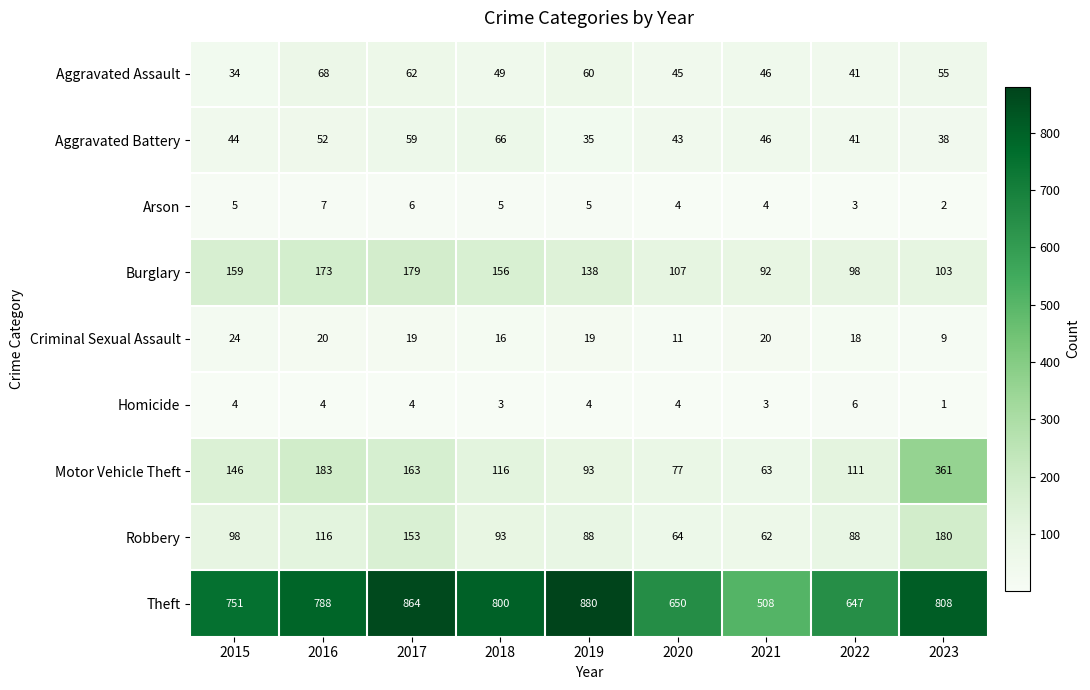

Which series has the largest total across all categories?

Theft